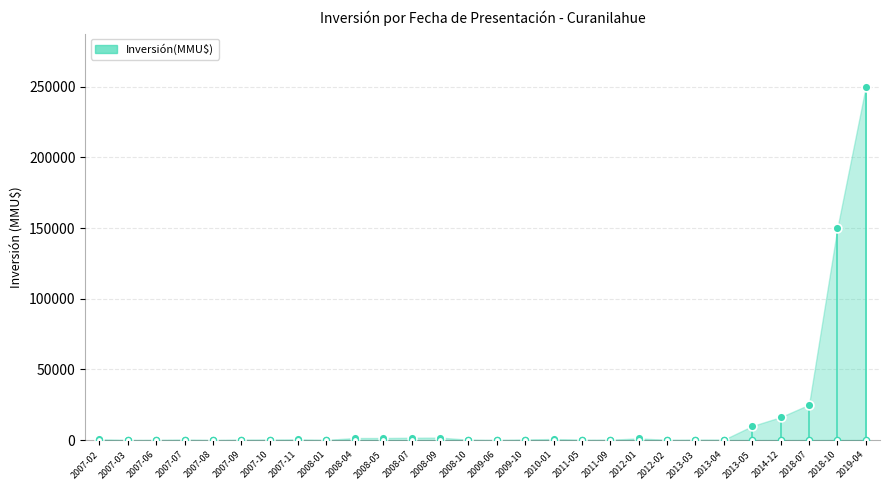

What is the change in value from 2007-10 to 2012-01?

+900